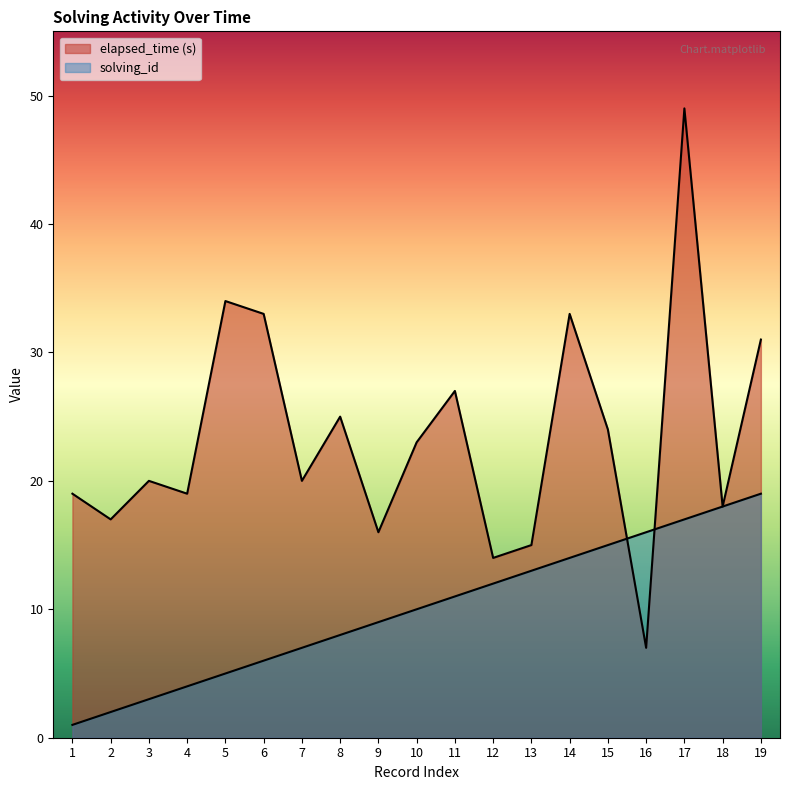

How many lines are shown in the chart?

2